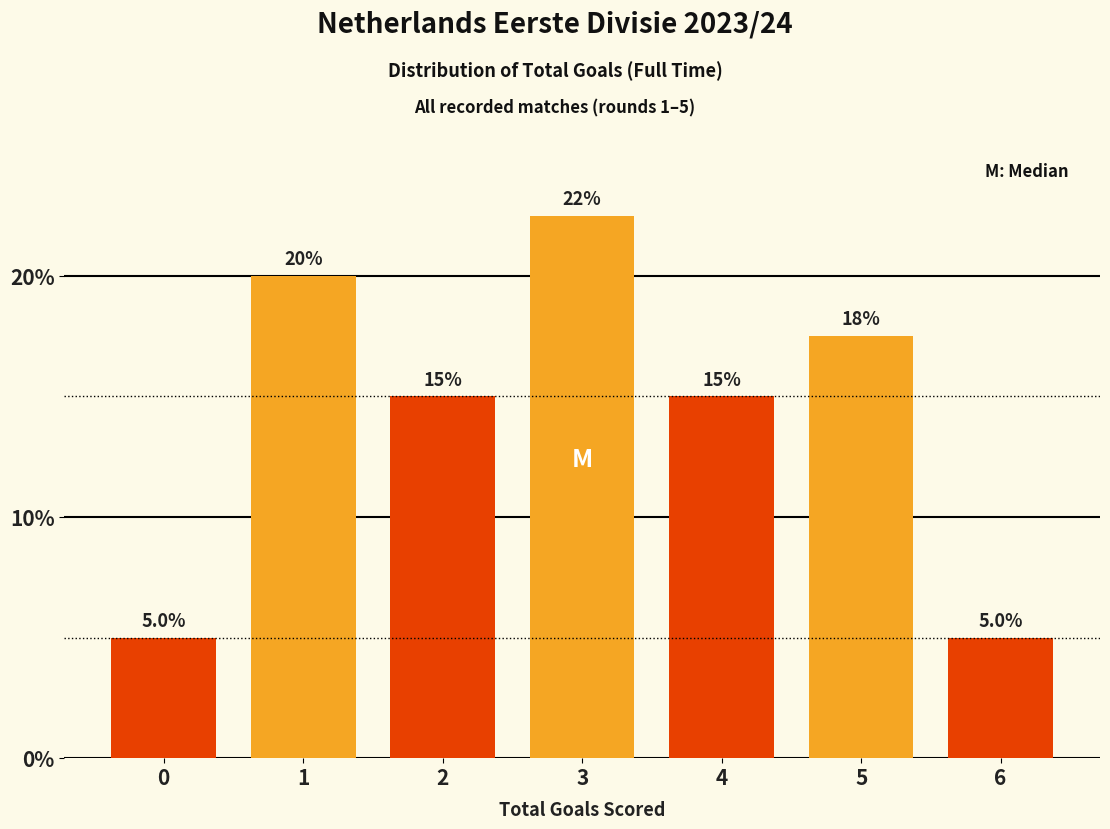

Reading right to left, extract all data points from this chart.

5.0	17.5	15.0	22.5	15.0	20.0	5.0